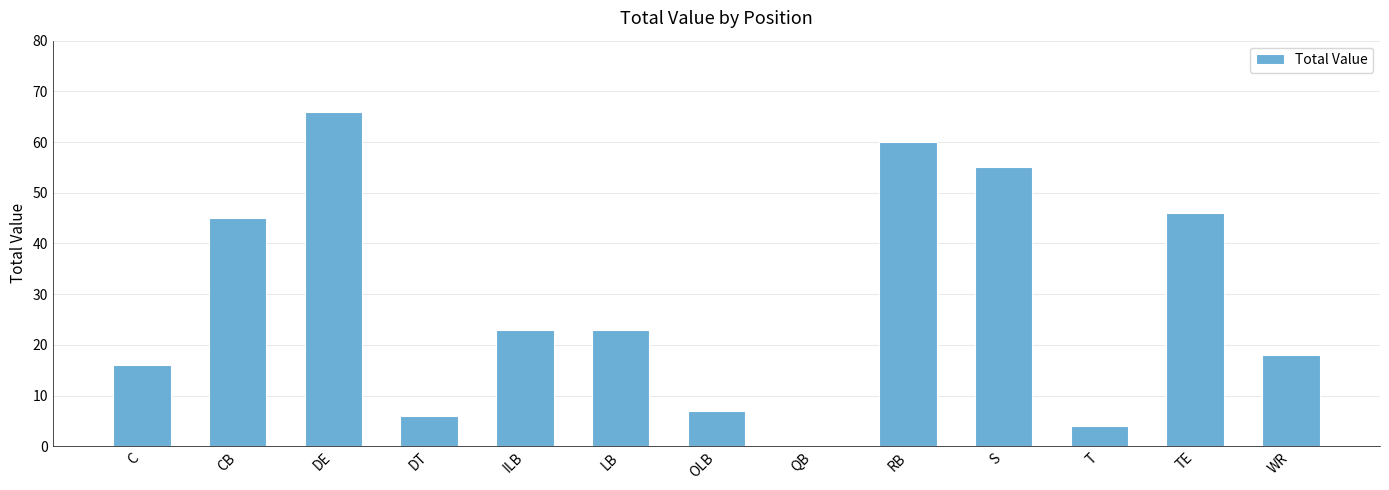

What is the sum of all values?

369